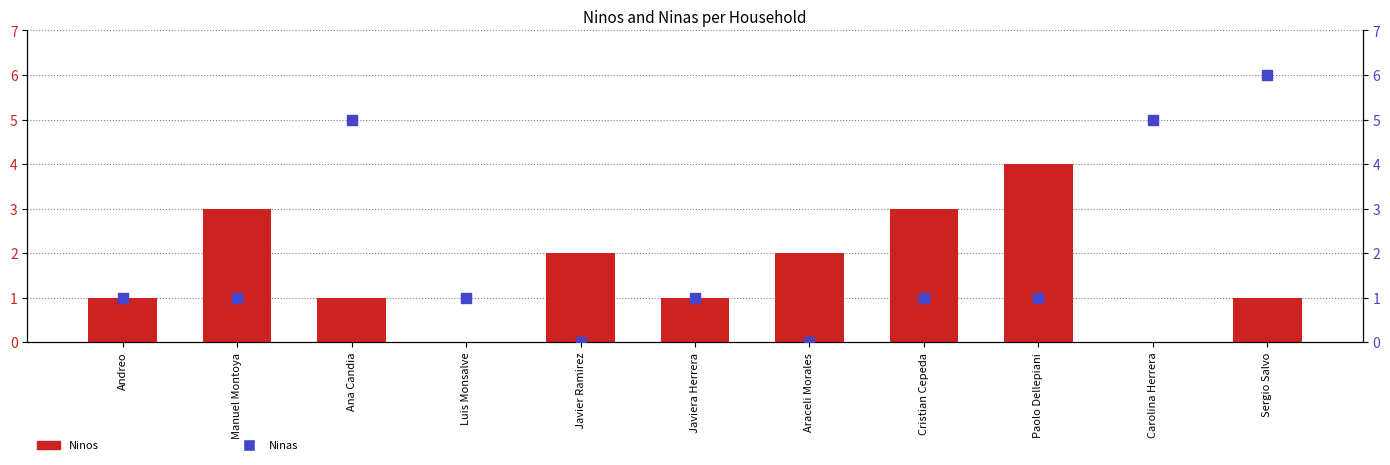

At how many categories does at least one series exceed 1?

8